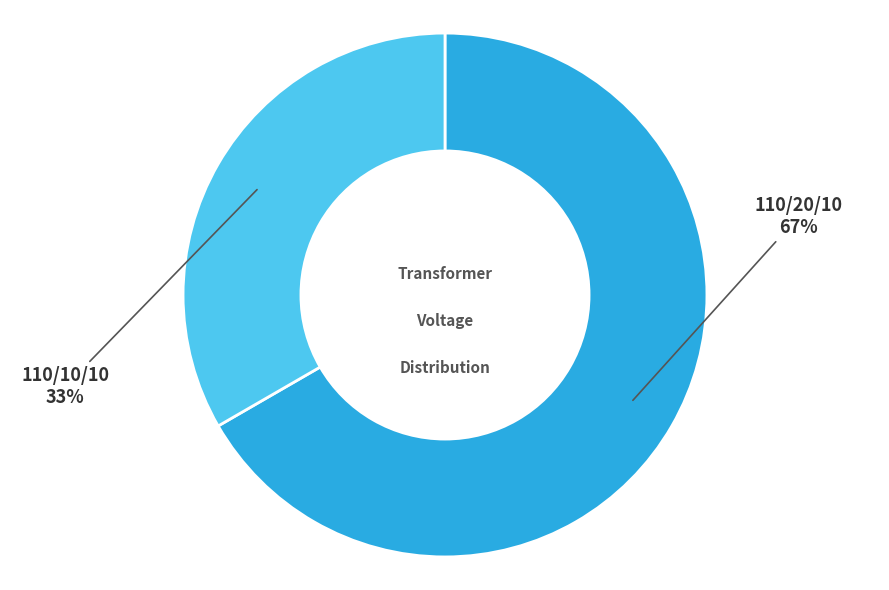

Does any single category account for the majority?

Yes